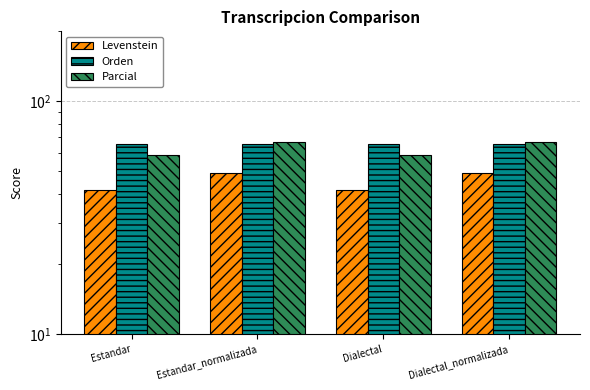

What is the average value of the Parcial series?

62.7